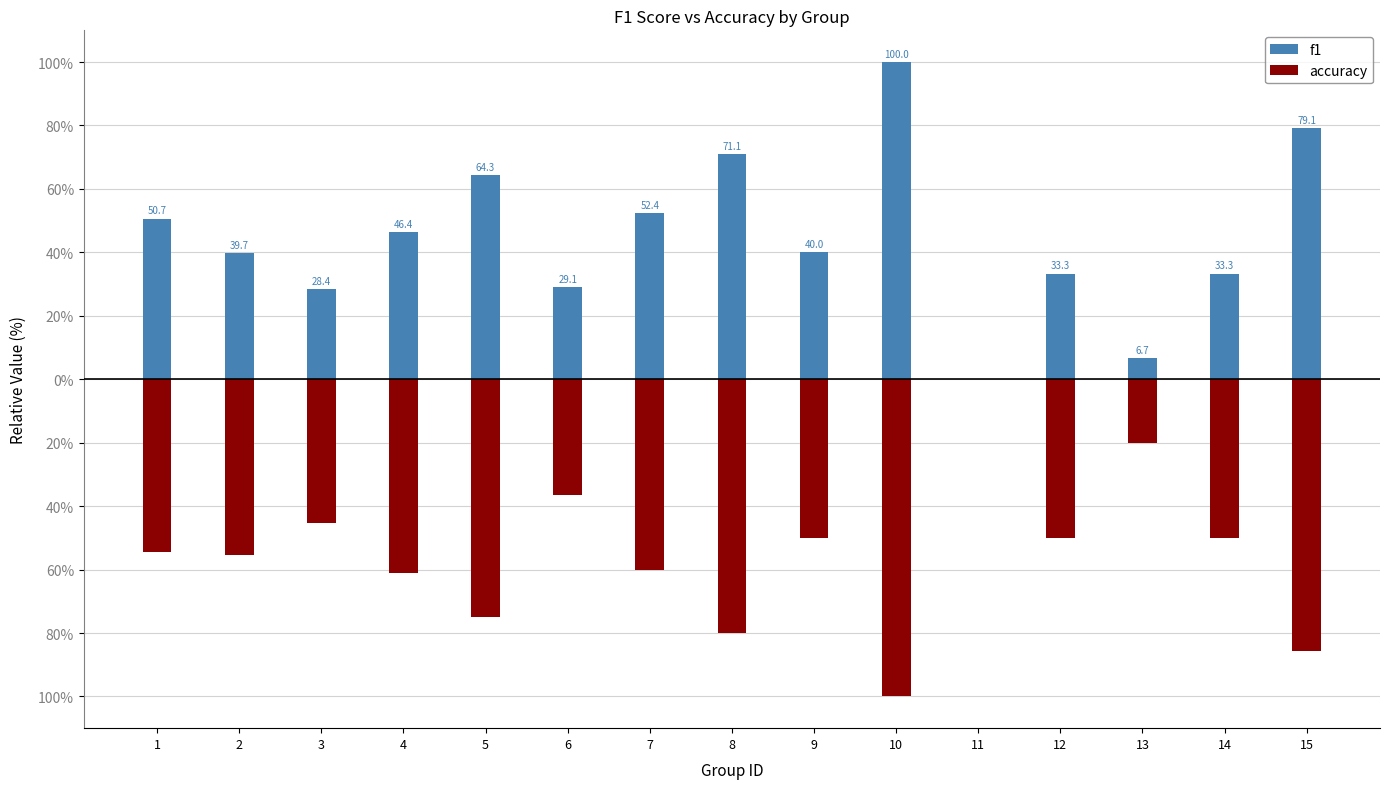

Count the number of categories in the chart.

15